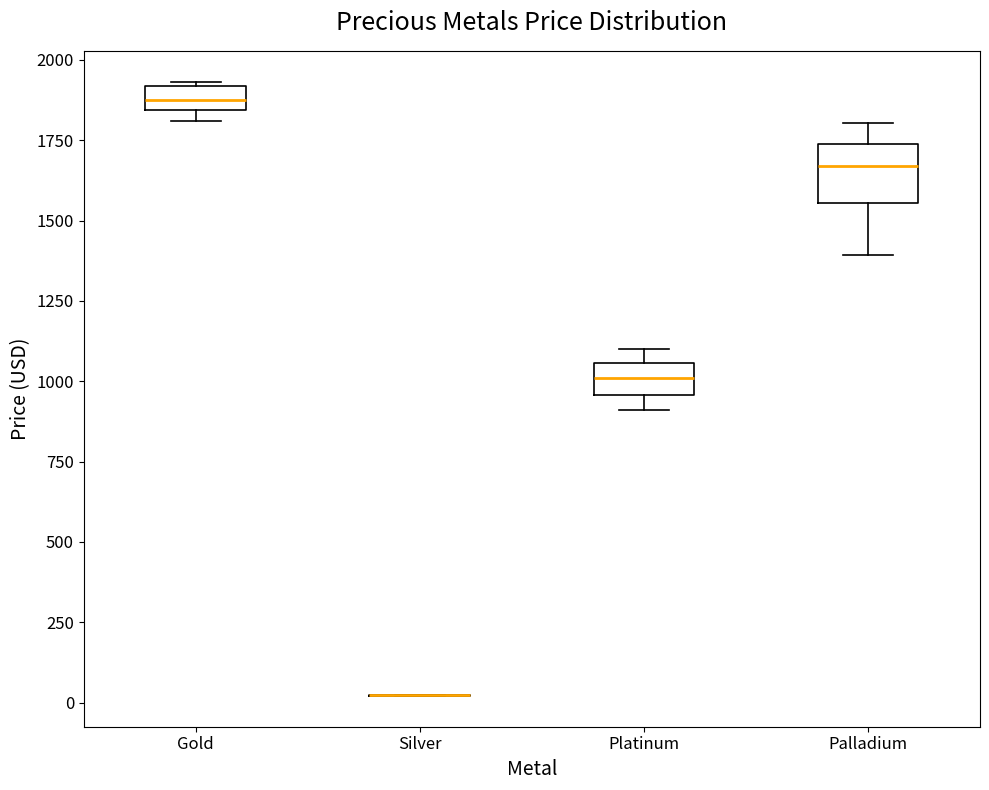

Which box is the tallest, from its lower edge to its upper edge?

Palladium